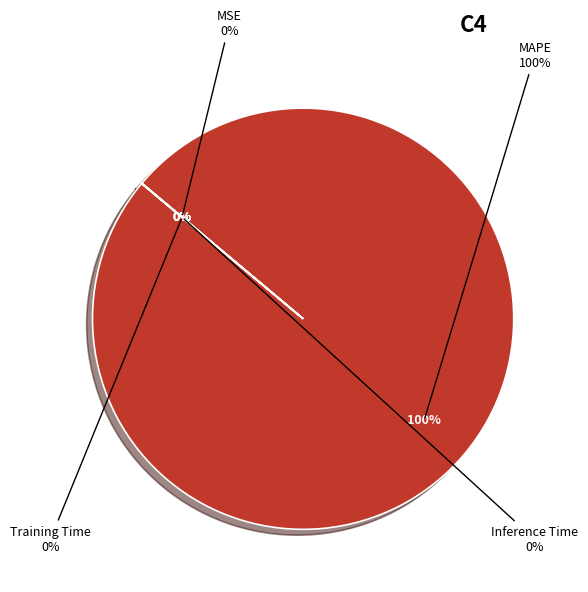

True or false: MAPE accounts for 100% of the total.

True